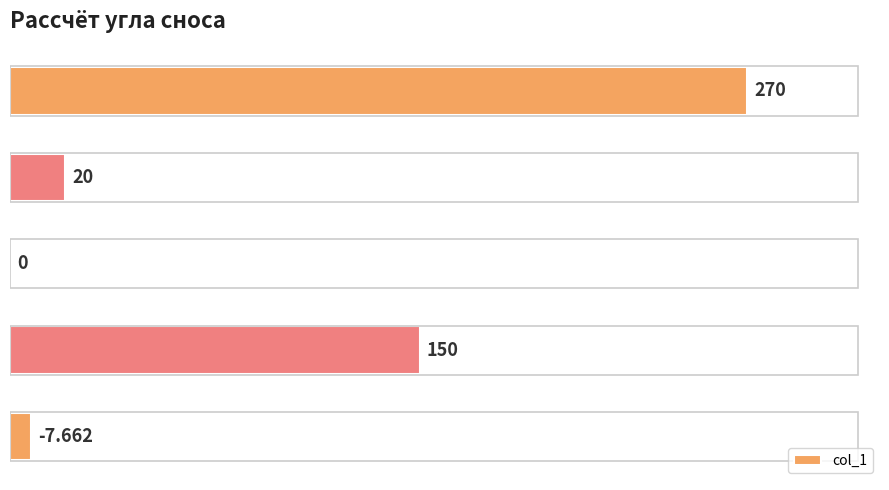

Are the bars horizontal?

Yes